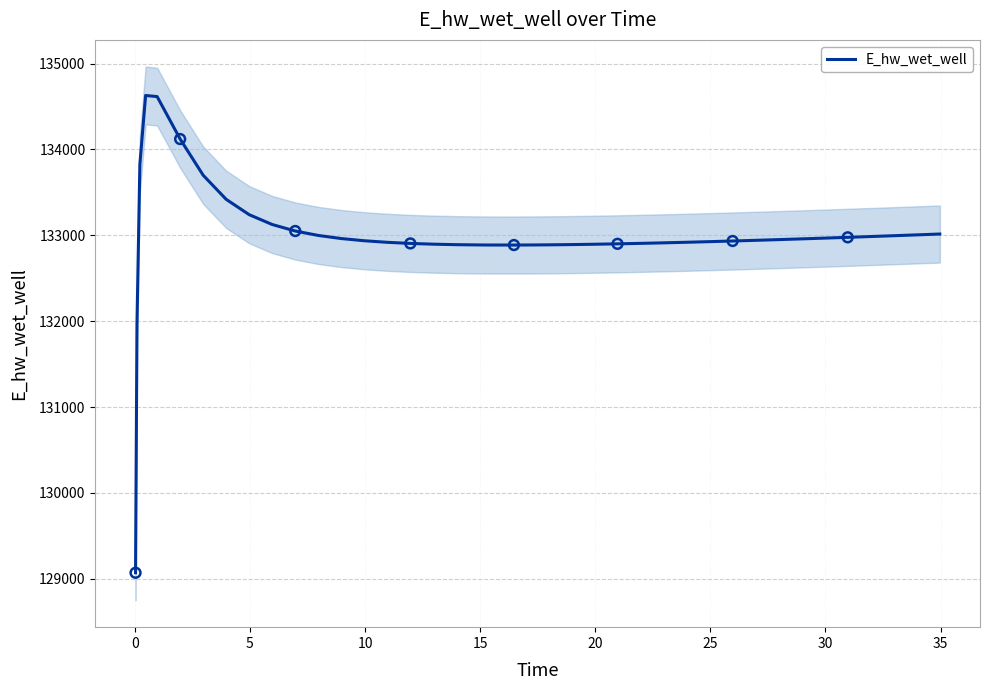

What is the maximum value for E_hw_wet_well?

134627.9